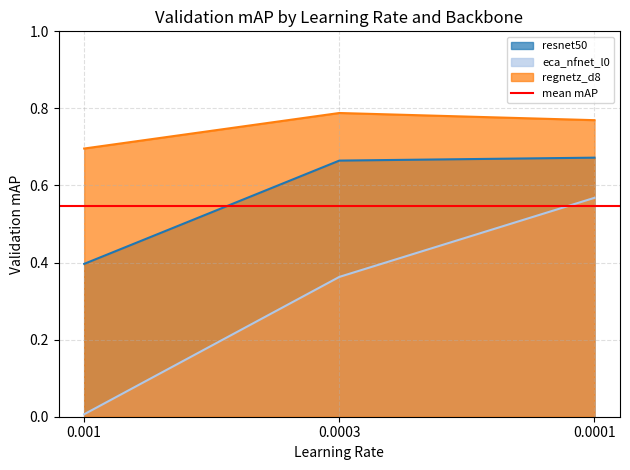

What is the sum of the regnetz_d8 values at 0.0003 and 0.001?

1.5